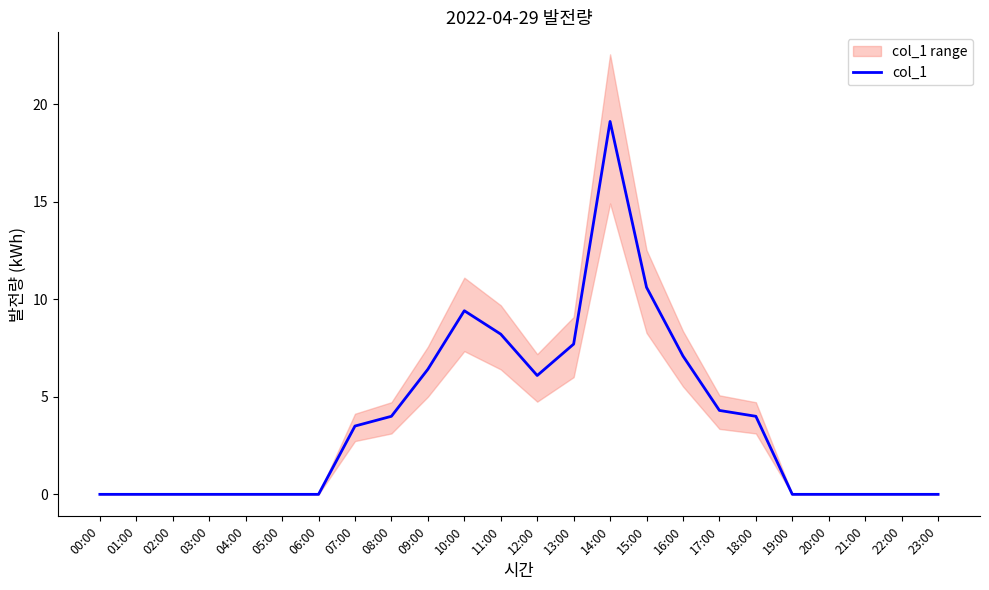

Is this an area chart (filled region under the line)?

No